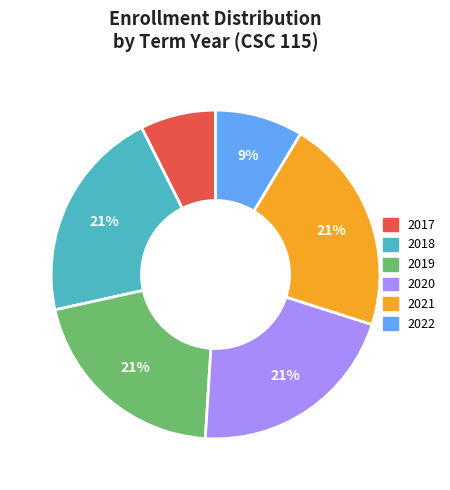

What is the ratio of the value at 2018 to the value at 2021?

1.0